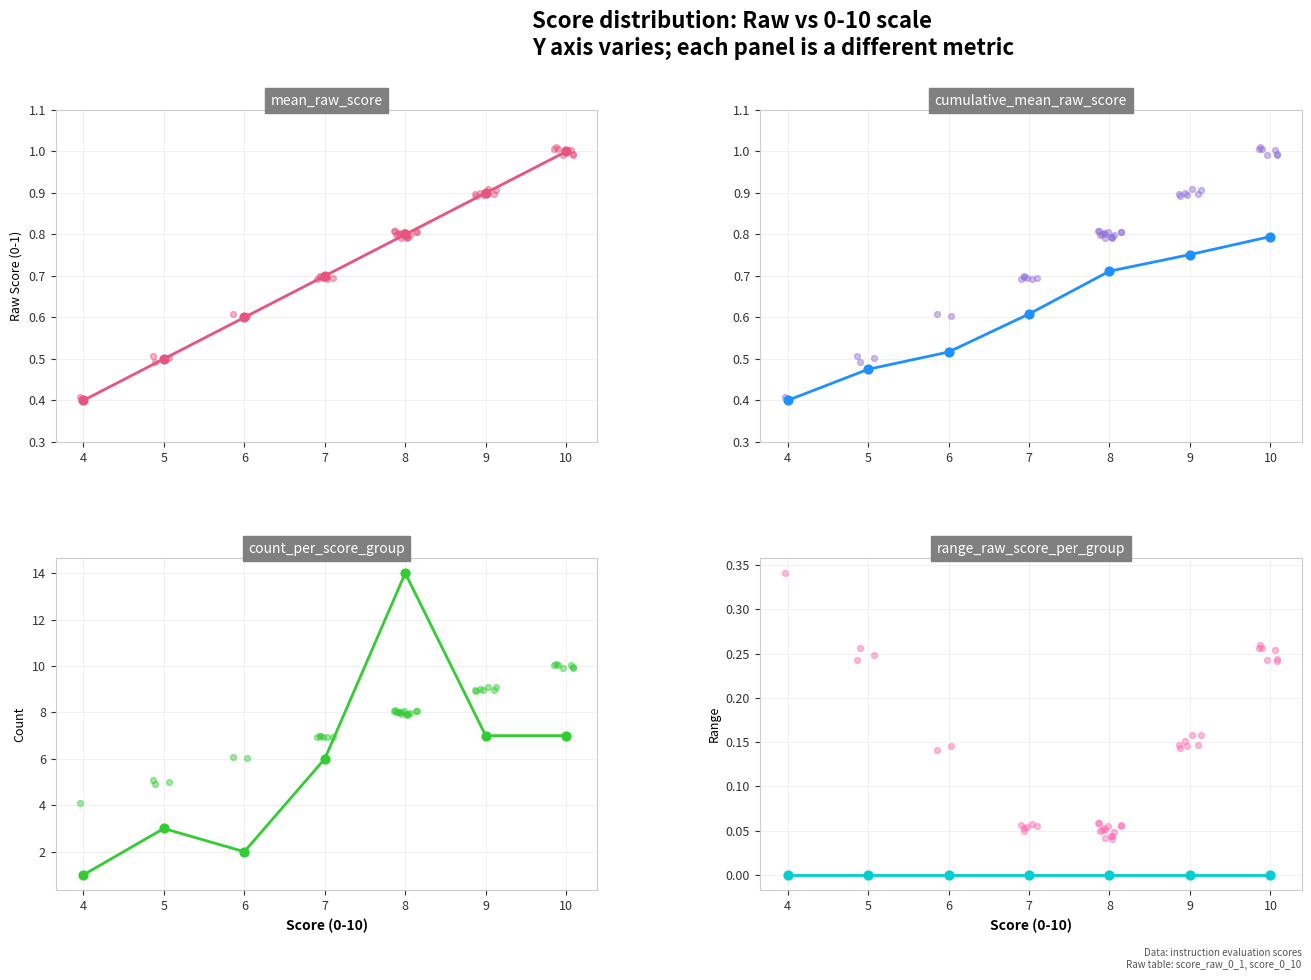

What is the total value across all series at 5?

4.0